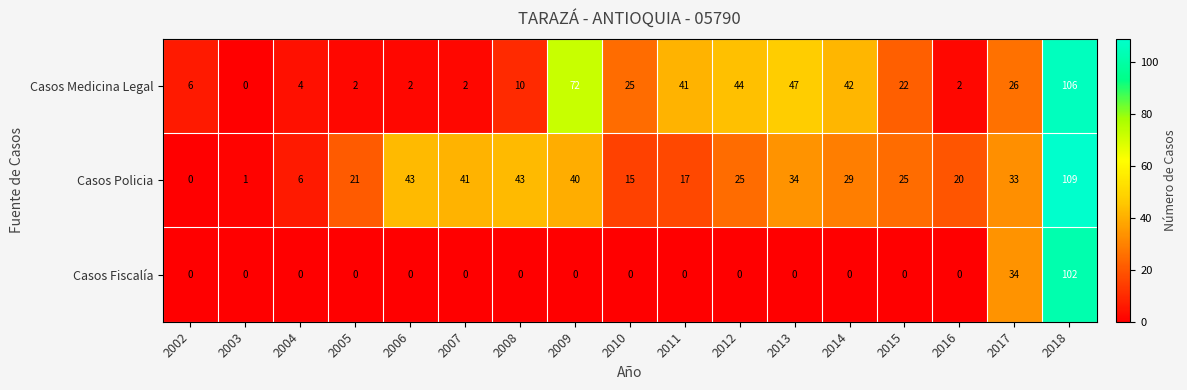

What is the difference between the highest and lowest values at 2002?

6